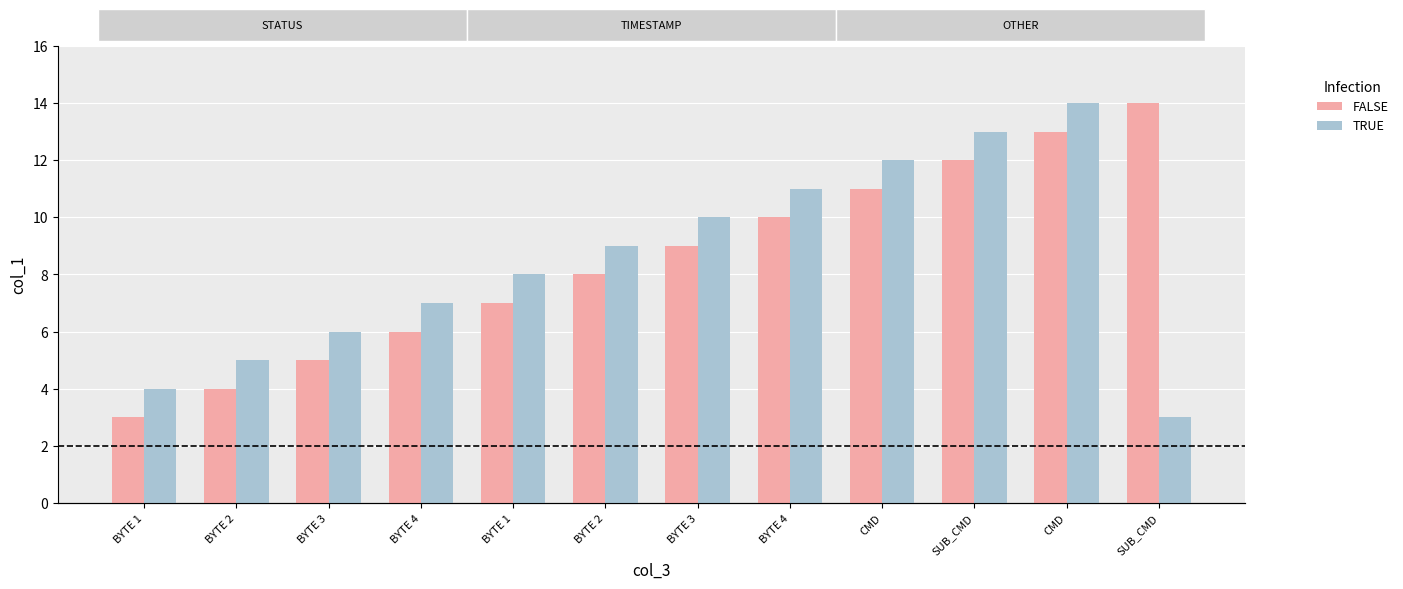

How many categories are shown in the chart?

12